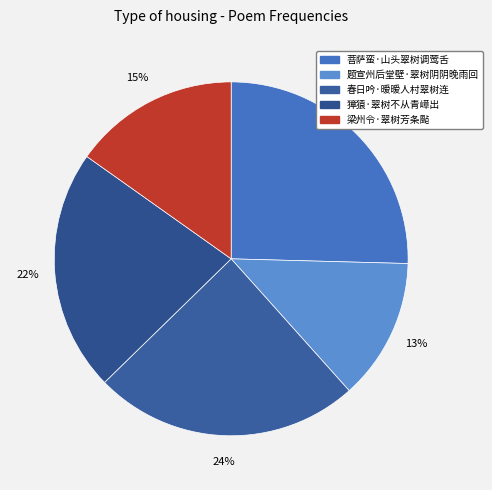

Is the sum of 题宣州后堂壁·翠树阴阴晚雨回 and 獐猿·翠树不从青嶂出 greater than half?

No